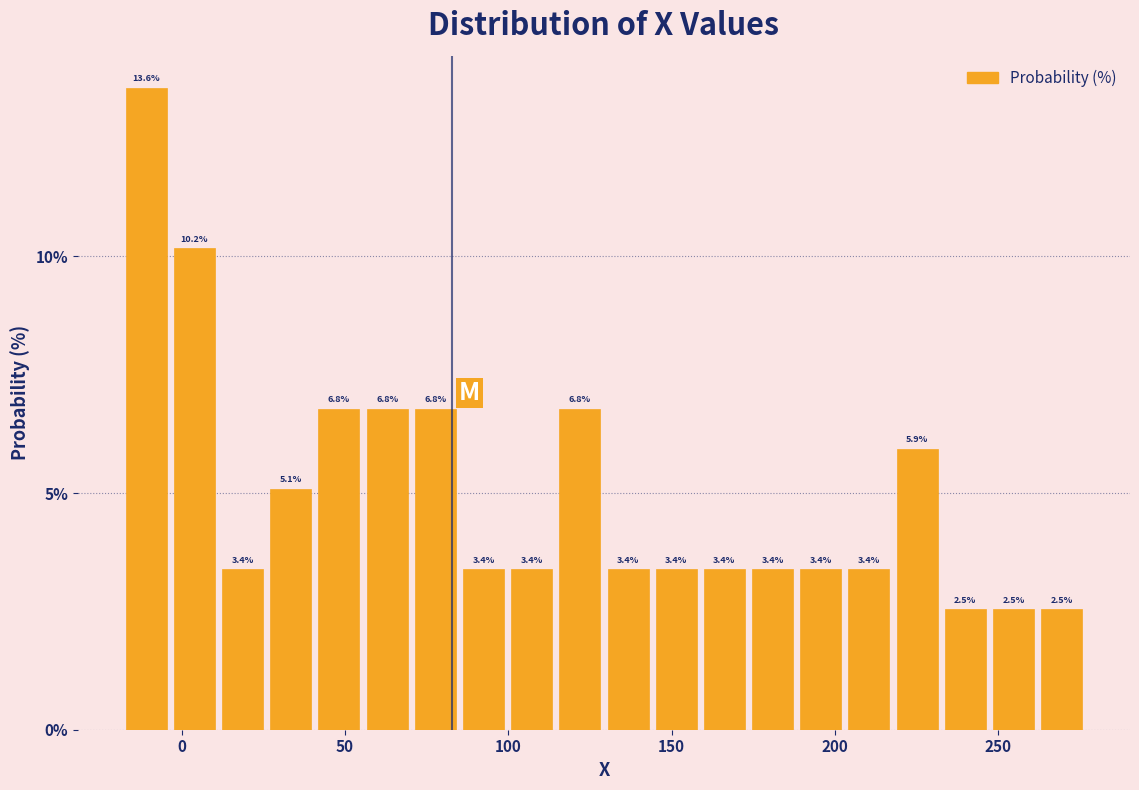

Read against the x-axis, roughly where is the centre of the tallest bar?

-10